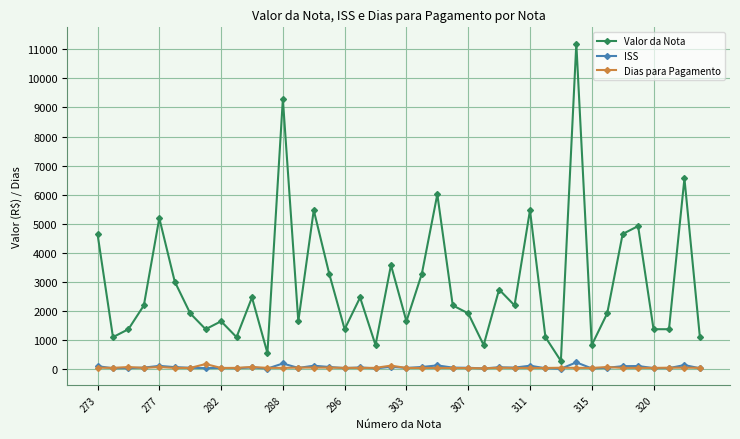

How many lines are shown in the chart?

3